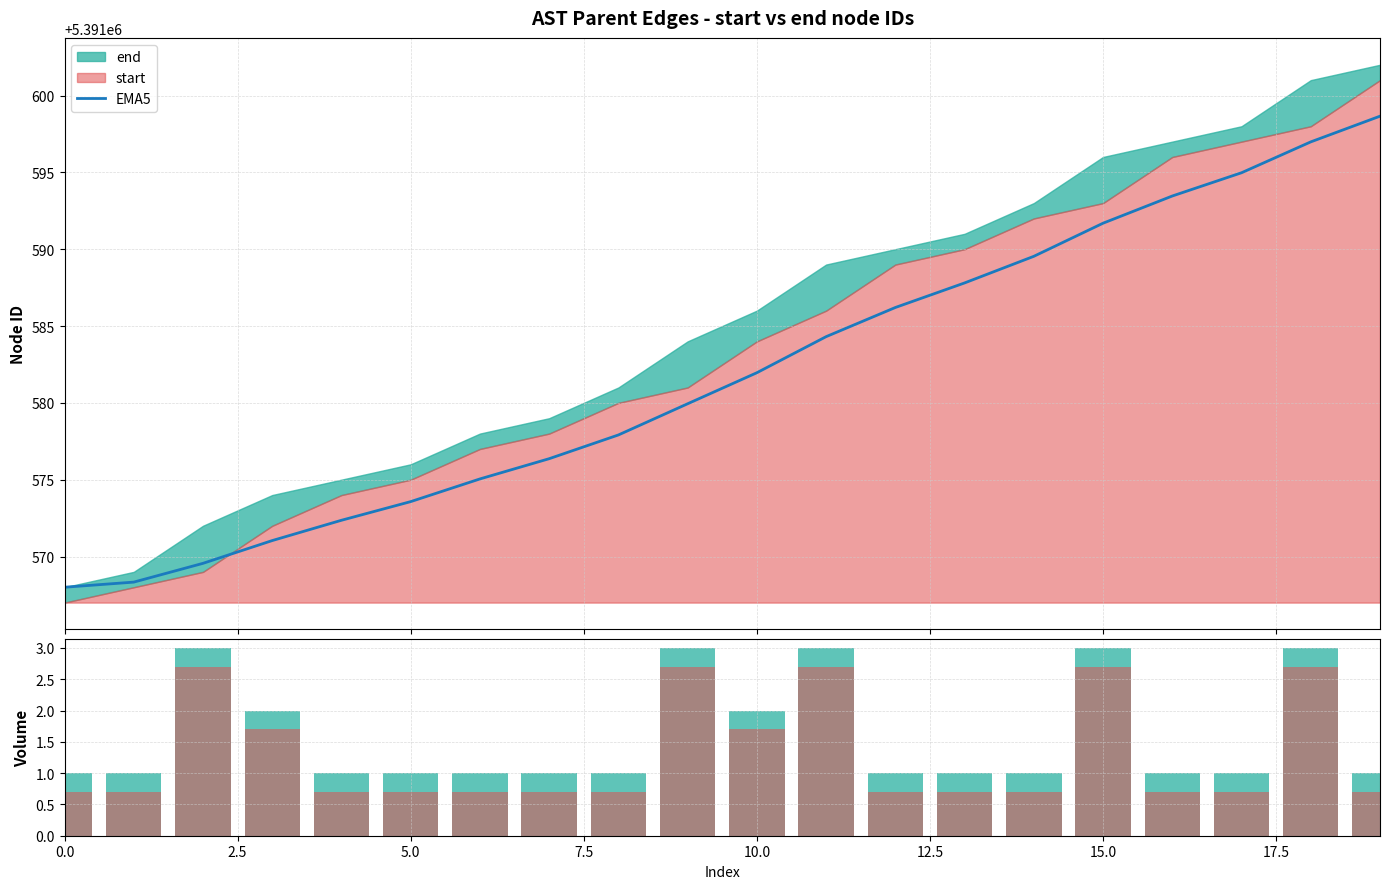

The EMA5 series shows 5391597.0 at 18. True or false?

True